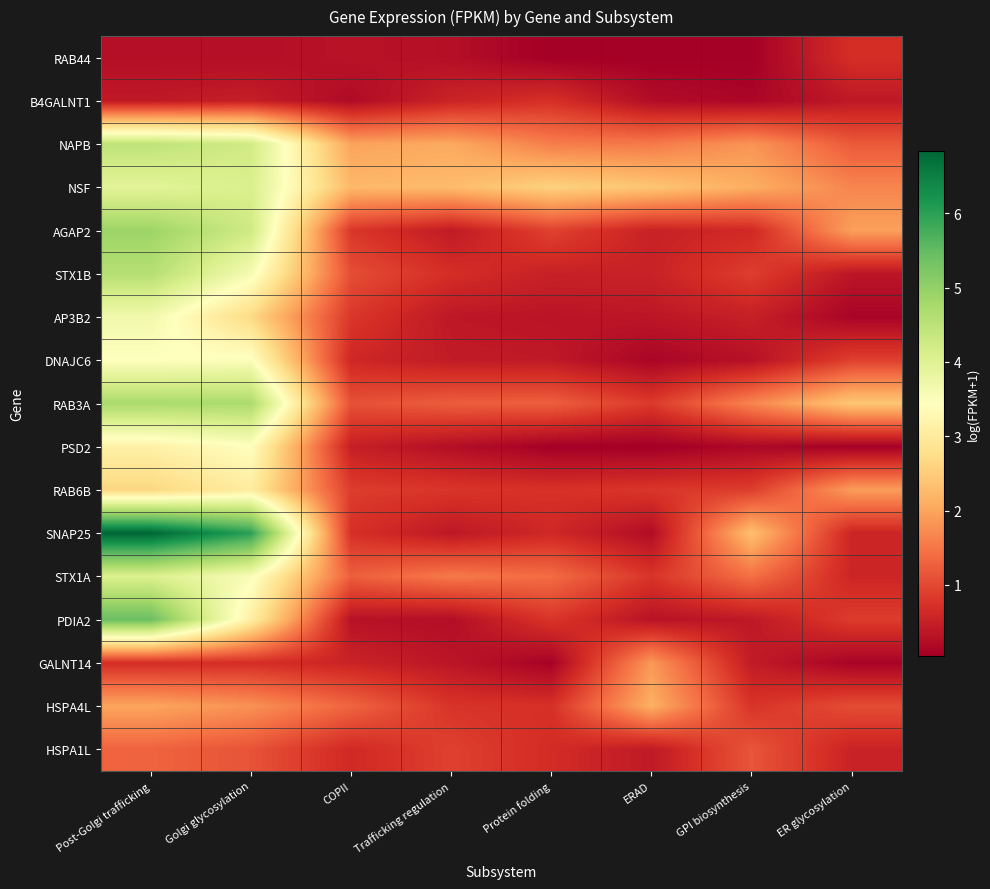

Count the number of categories in the chart.

8